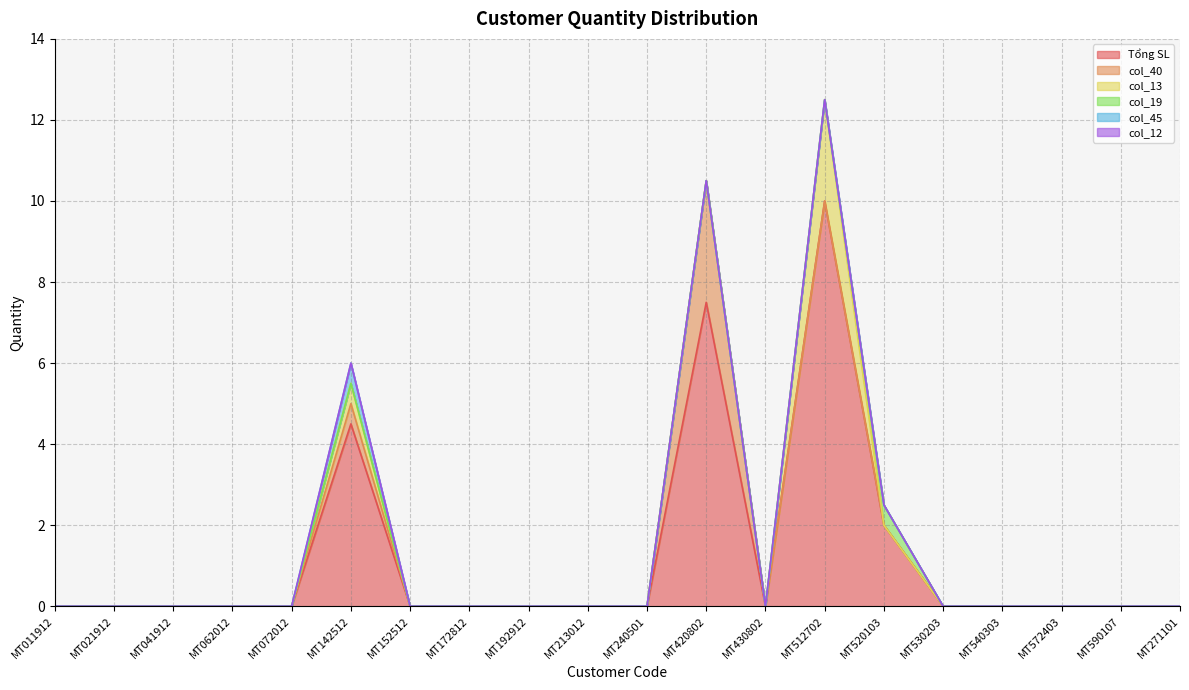

What is the difference between the second highest and second lowest values in the col_40 series?

0.5